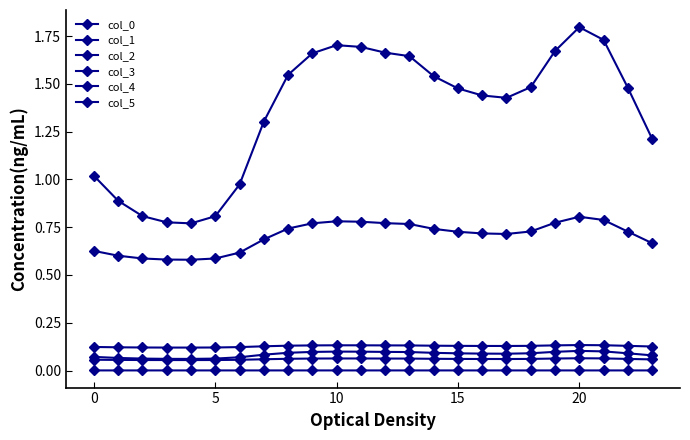

At which label is col_2 closest to 0?

15